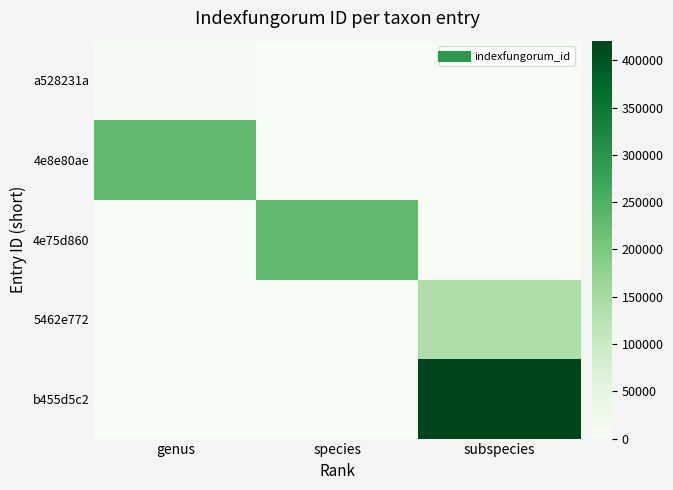

What is the total value across all series at subspecies?

559098